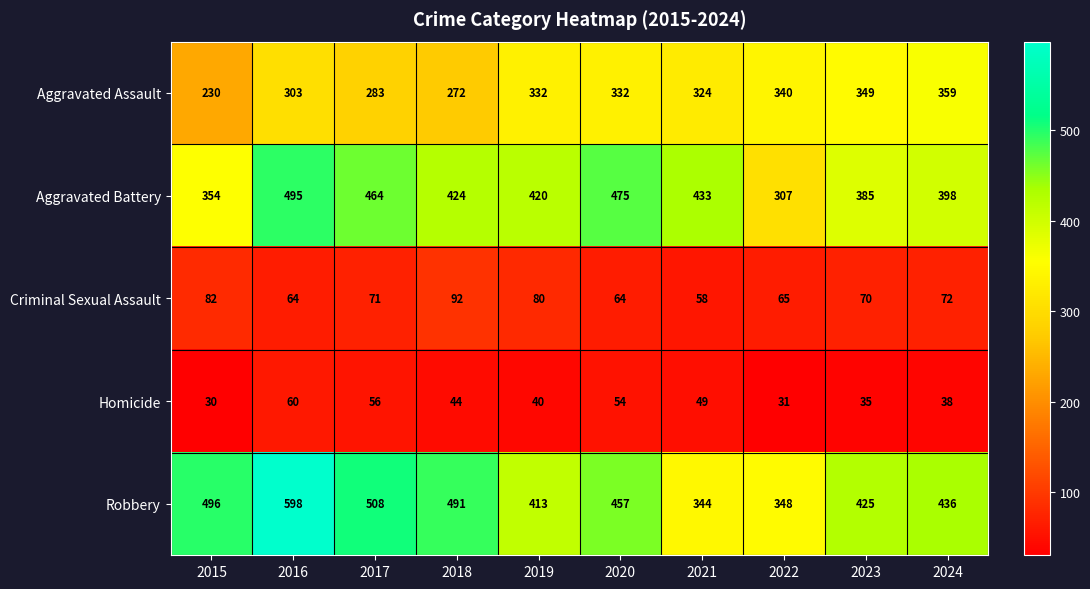

Which series has the widest spread of values?

Robbery